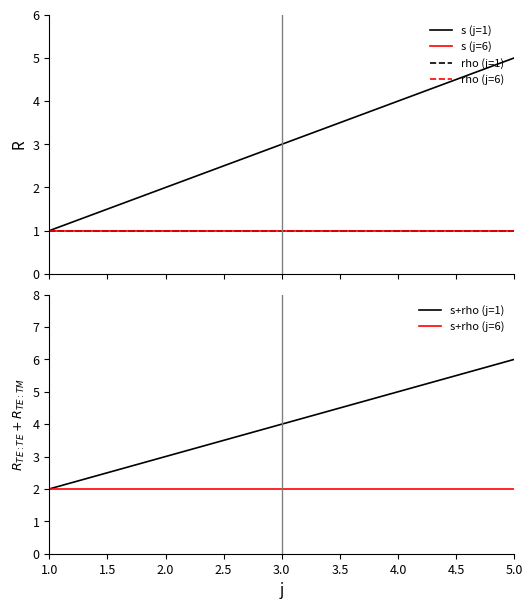

Which category has the highest value in the s+rho (j=1) series?

5.0